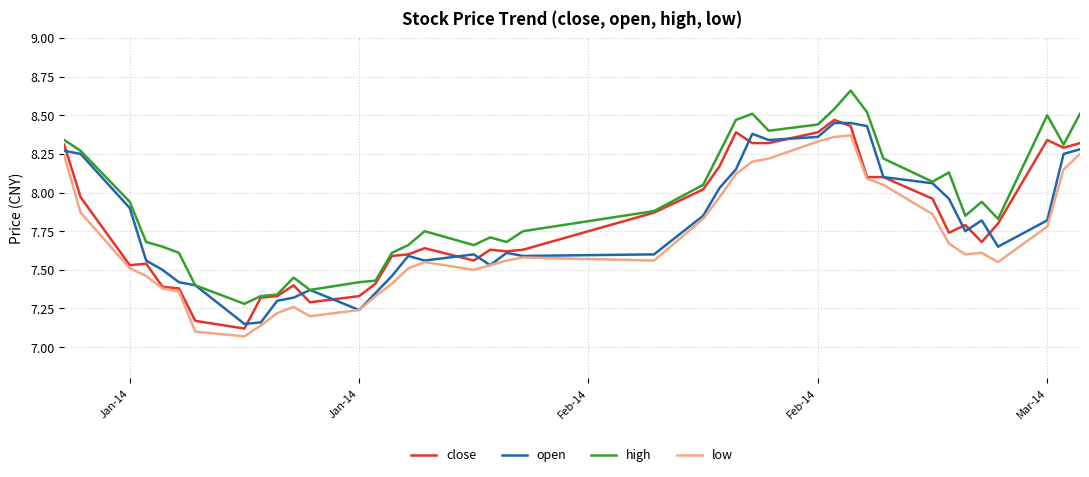

What is the difference between the maximum and second lowest values in the close series?

1.3